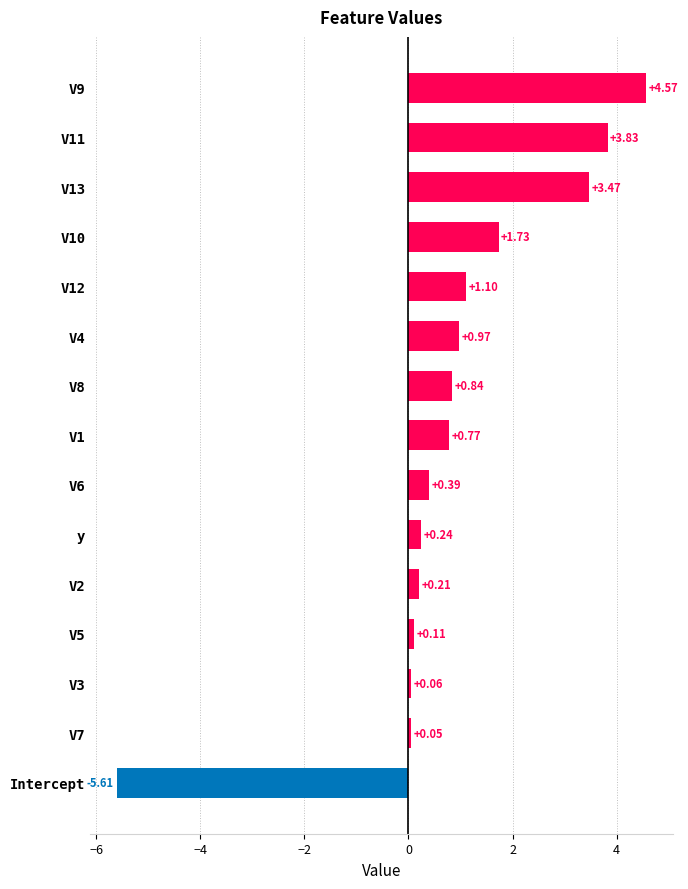

Which label corresponds to the smallest value in the chart?

Intercept